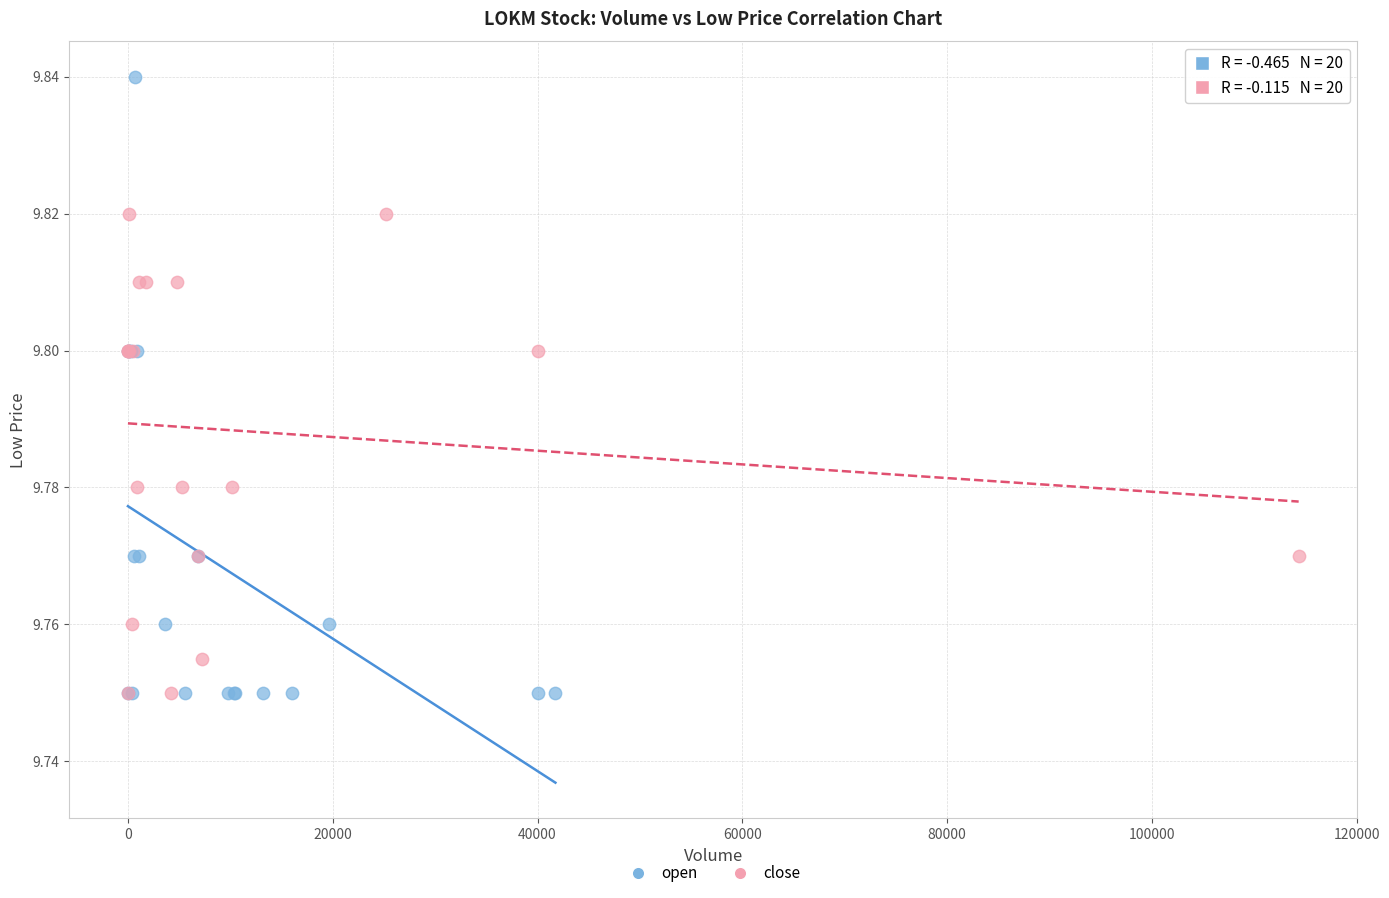

Which series has the widest spread of Y values?

open